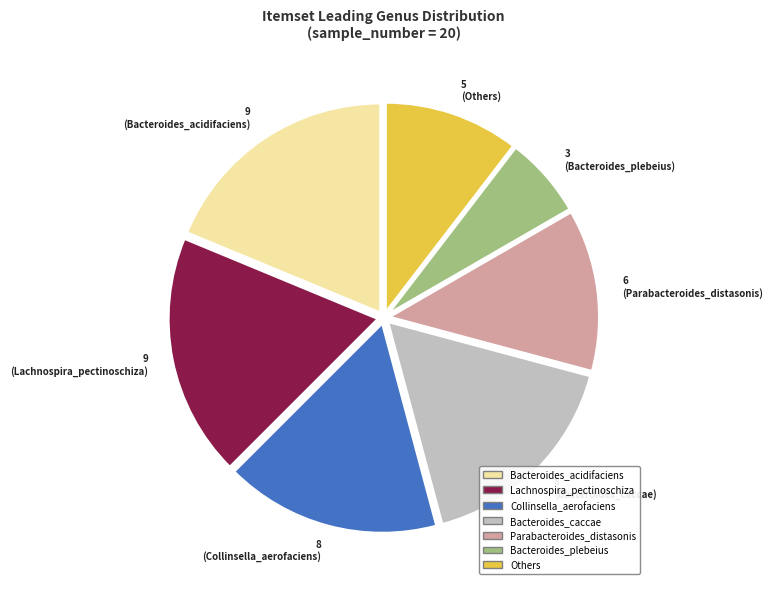

Count the number of slices in the pie.

7